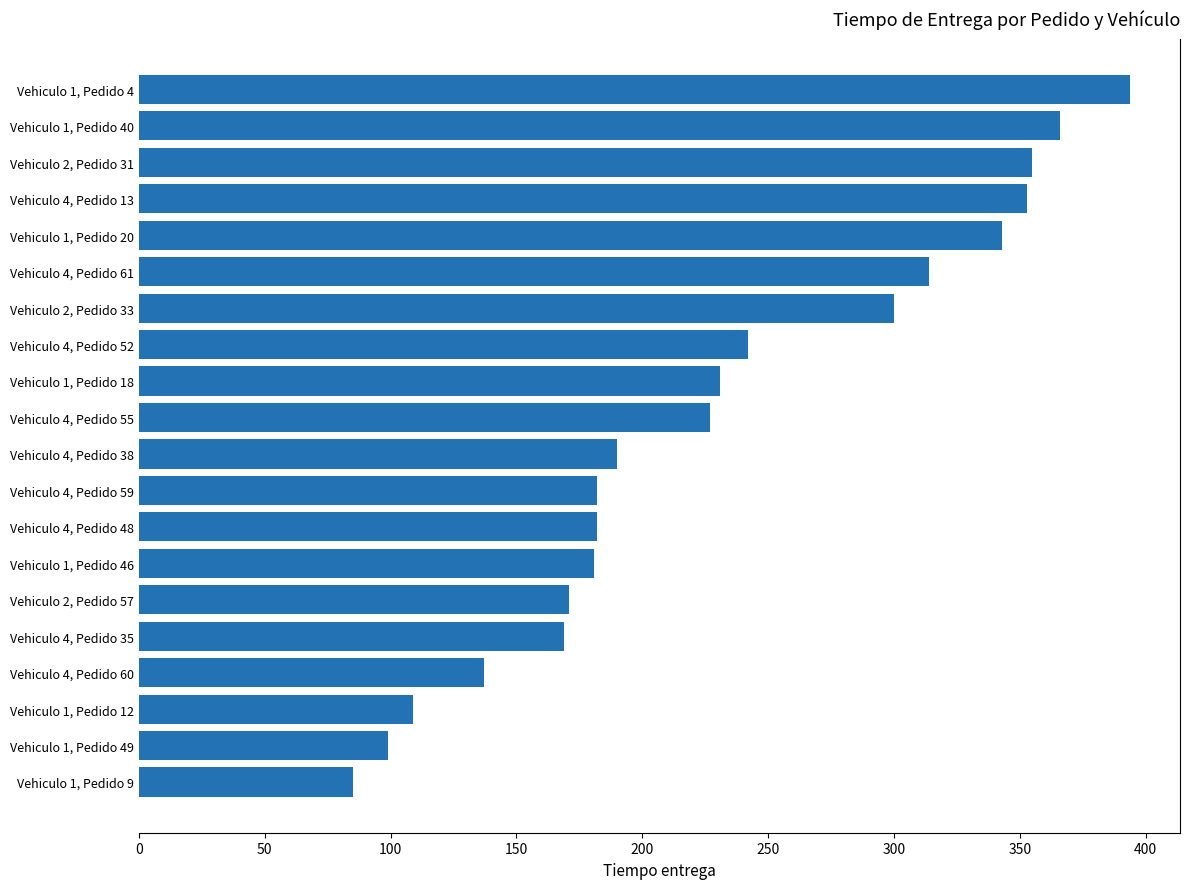

What is the change in value from Vehiculo 1, Pedido 46 to Vehiculo 1, Pedido 40?

+185